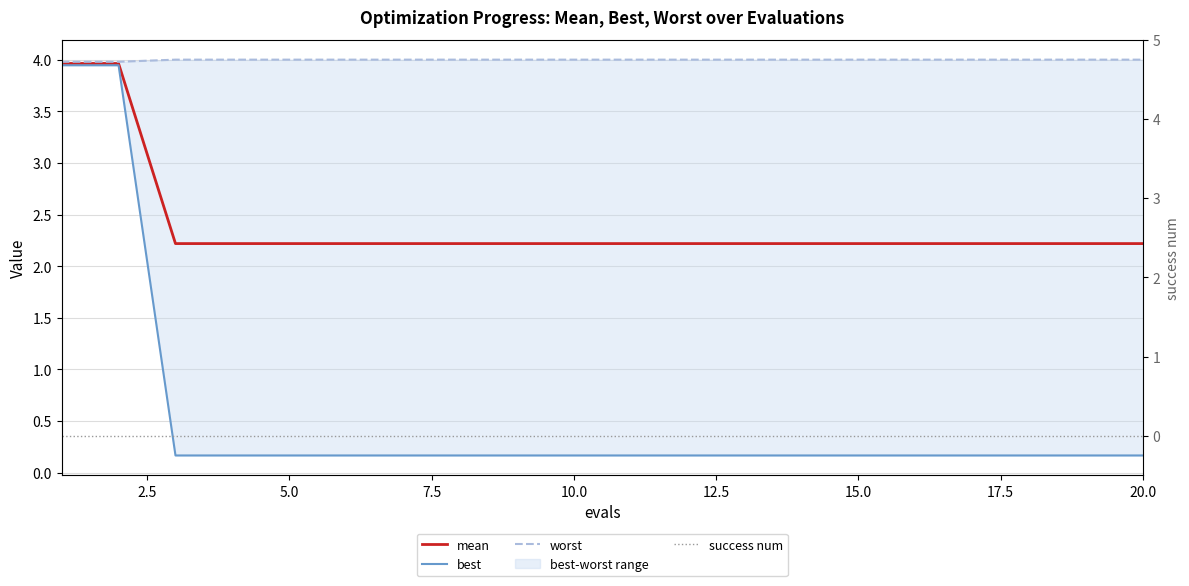

True or false: worst has more than 0 points higher than both neighbors.

False